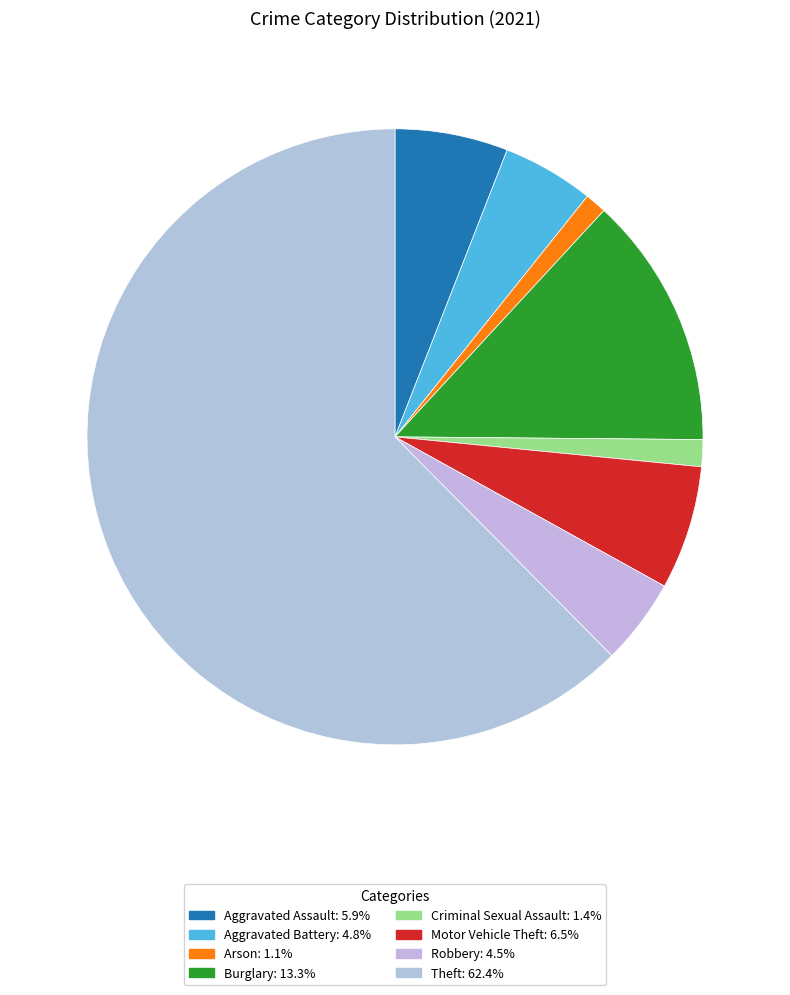

To the nearest percent, what is the combined percentage of Robbery and Theft?

67%